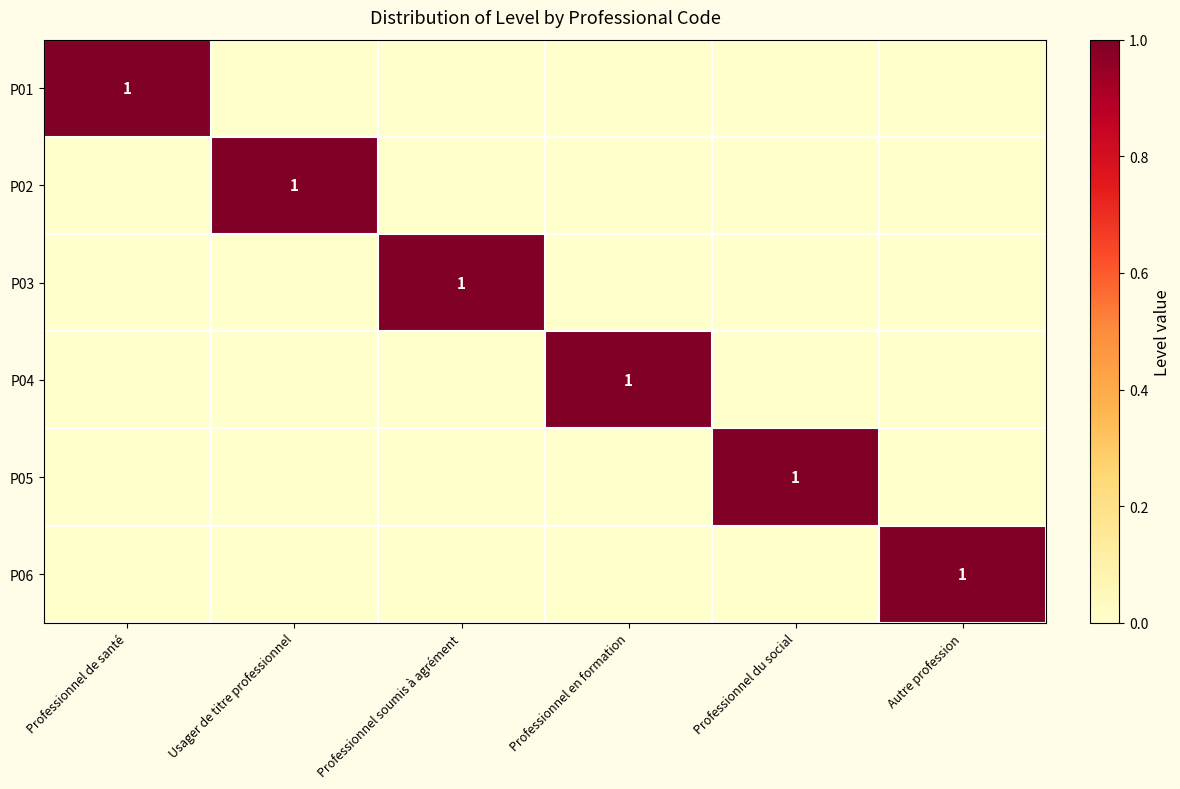

The value of P02 at Usager de titre professionnel is 1. True or false?

True